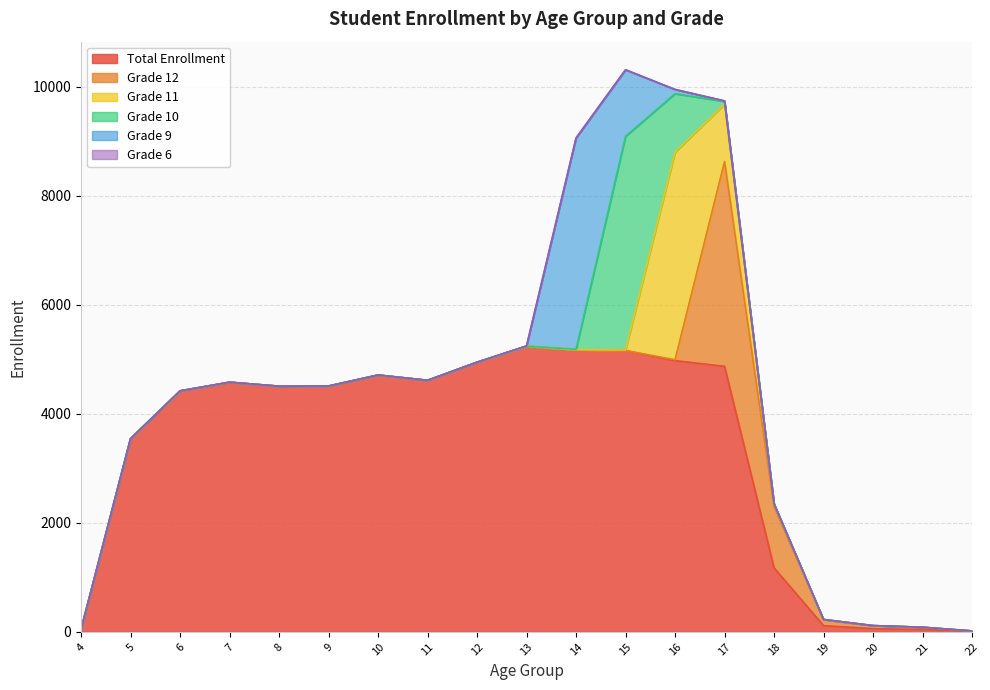

Reading left to right, transcribe all the data shown in this chart.

Total Enrollment: 4=43	5=3543	6=4420	7=4579	8=4506	9=4509	10=4711	11=4614	12=4946	13=5239	14=5174	15=5158	16=4975	17=4870	18=1174	19=113	20=57	21=42	22=8
Grade 12: 4=0	5=0	6=0	7=0	8=0	9=0	10=0	11=0	12=0	13=0	14=0	15=2	16=16	17=3756	18=1121	19=107	20=56	21=42	22=8
Grade 11: 4=0	5=0	6=0	7=0	8=0	9=0	10=0	11=0	12=0	13=0	14=0	15=10	16=3807	17=1054	18=42	19=5	20=1	21=0	22=0
Grade 10: 4=0	5=0	6=0	7=0	8=0	9=0	10=0	11=0	12=0	13=0	14=9	15=3919	16=1074	17=49	18=11	19=1	20=0	21=0	22=0
Grade 9: 4=0	5=0	6=0	7=0	8=0	9=0	10=0	11=0	12=0	13=6	14=3876	15=1222	16=78	17=11	18=0	19=0	20=0	21=0	22=0
Grade 6: 4=0	5=0	6=0	7=0	8=0	9=0	10=0	11=0	12=0	13=0	14=1	15=0	16=0	17=0	18=0	19=0	20=0	21=0	22=0